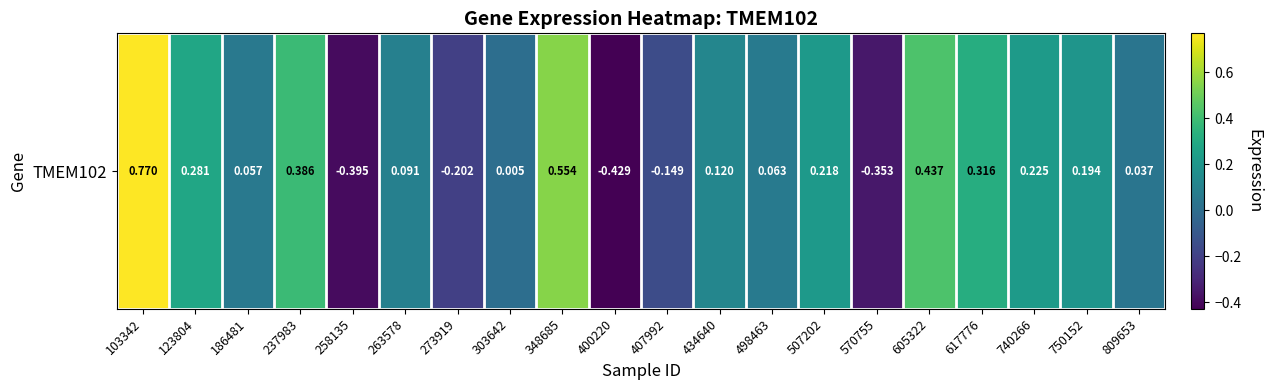

Reading left to right, transcribe all the data shown in this chart.

0.8	0.3	0.1	0.4	-0.4	0.1	-0.2	0.0	0.6	-0.4	-0.1	0.1	0.1	0.2	-0.4	0.4	0.3	0.2	0.2	0.0